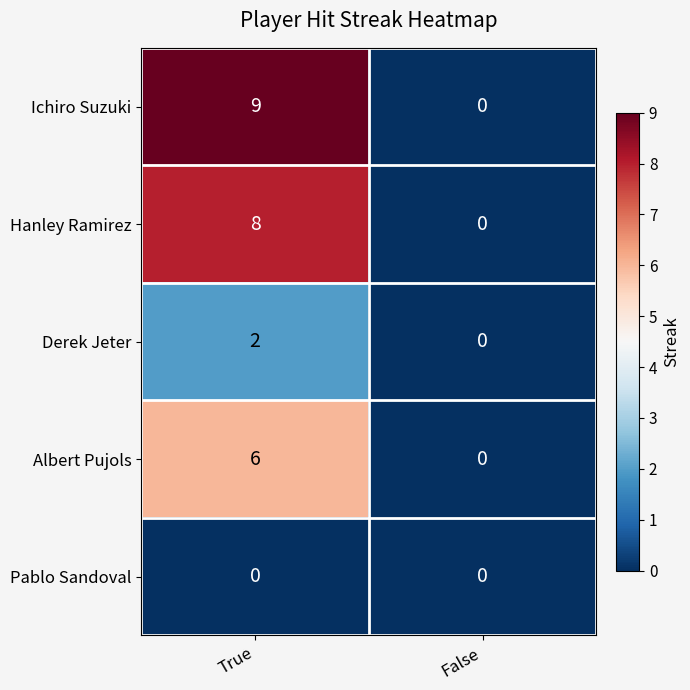

Which series has the largest total across all categories?

Ichiro Suzuki